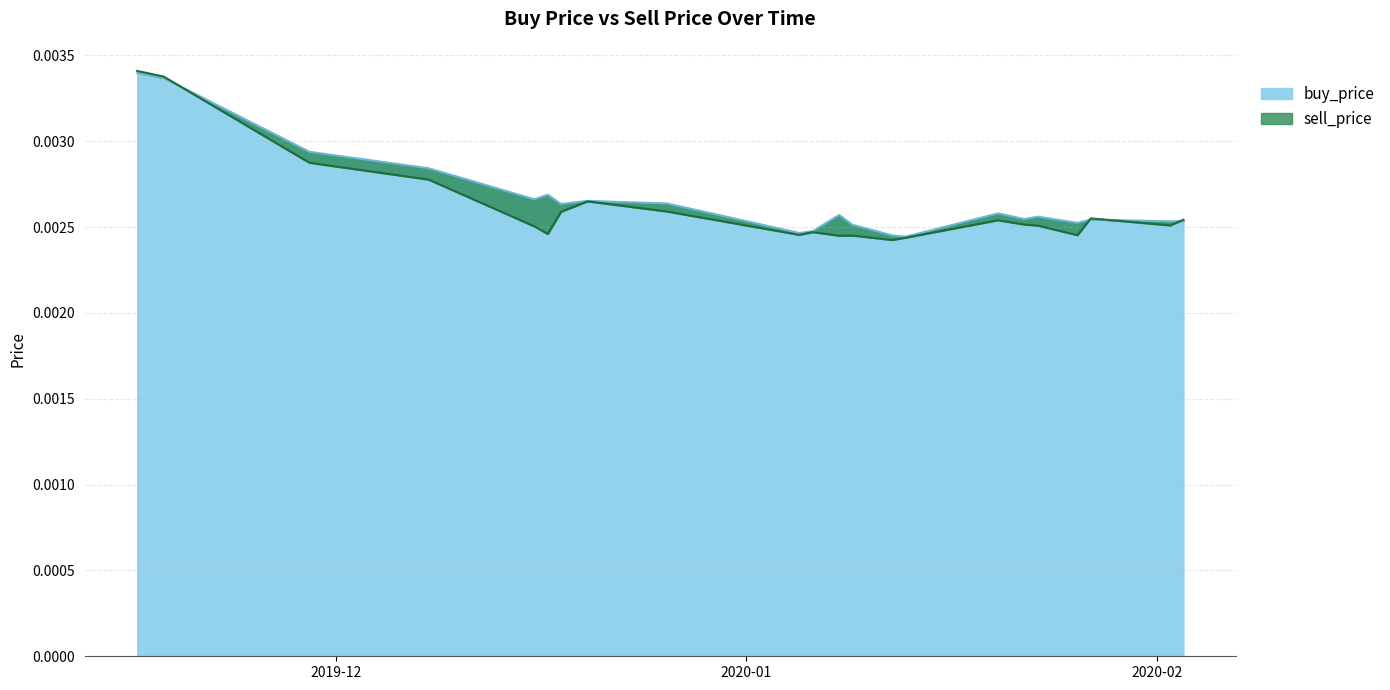

Between 2019-11-18 and 2019-12-18, which series saw the biggest shift?

sell_price